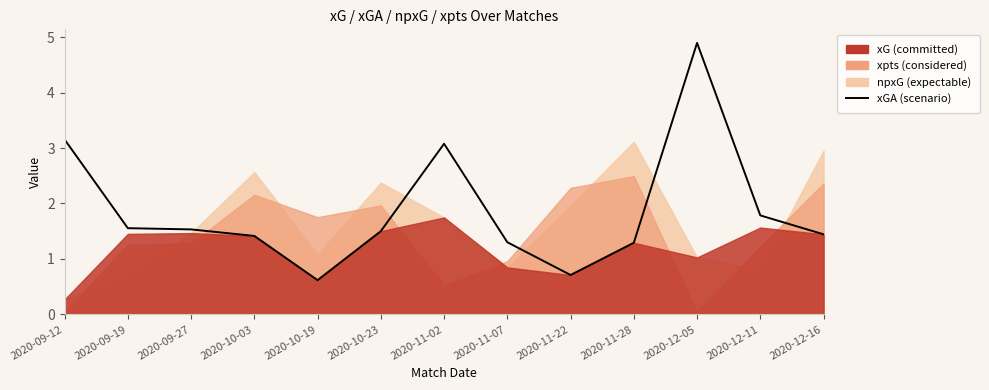

True or false: the data shows 4.9 at 2020-12-05.

True